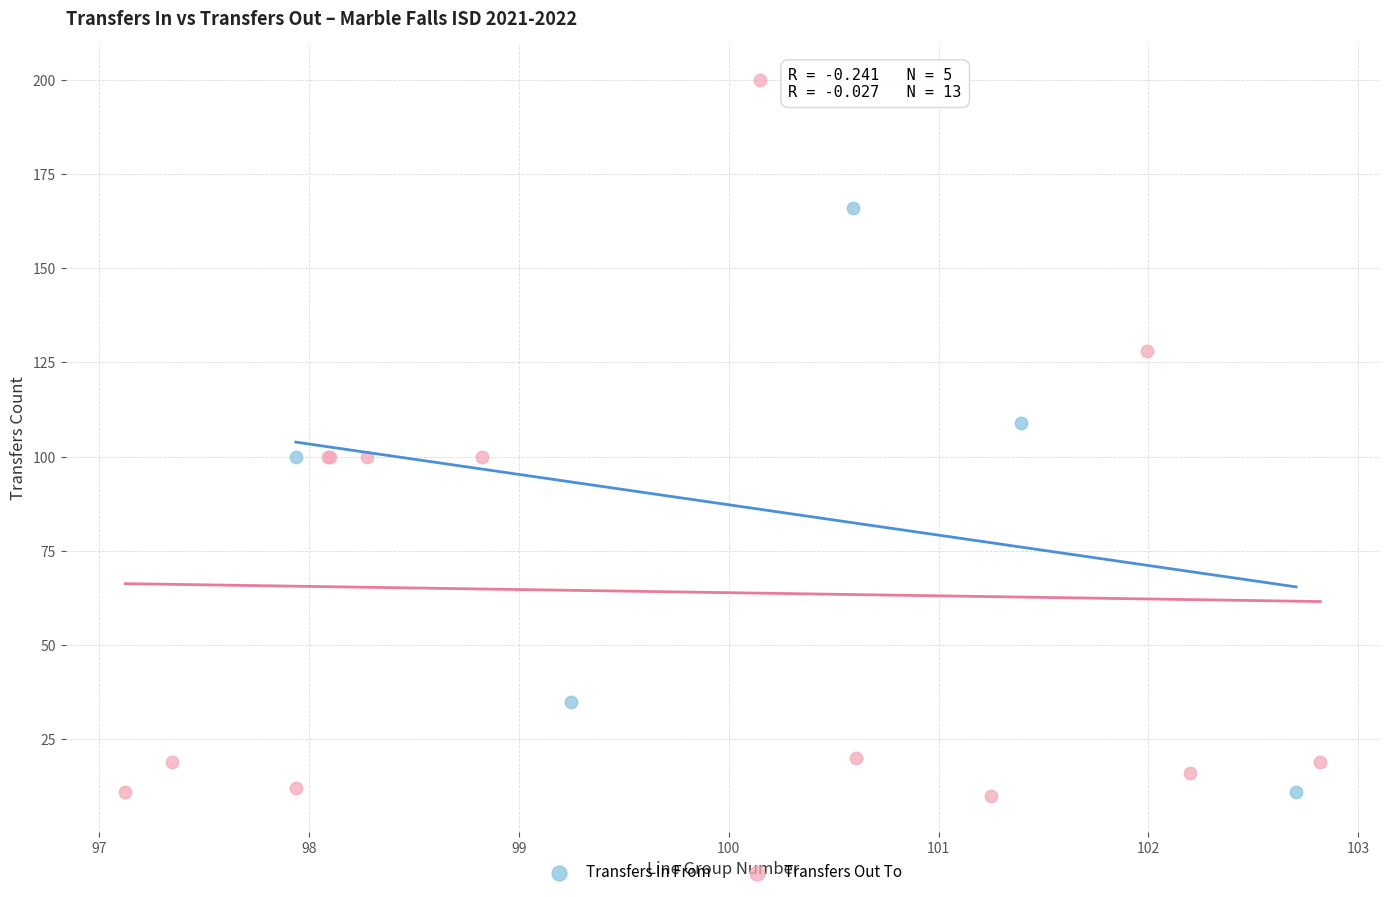

Which series reaches the maximum Y coordinate?

Transfers Out To